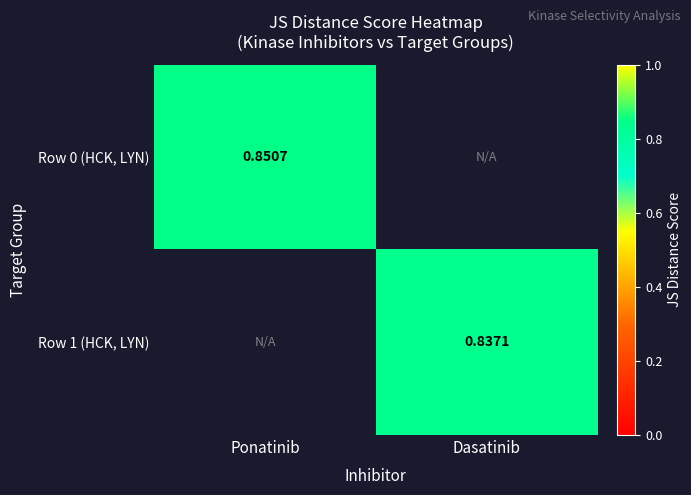

How many values in the Row 1 (HCK, LYN) series exceed 0?

1